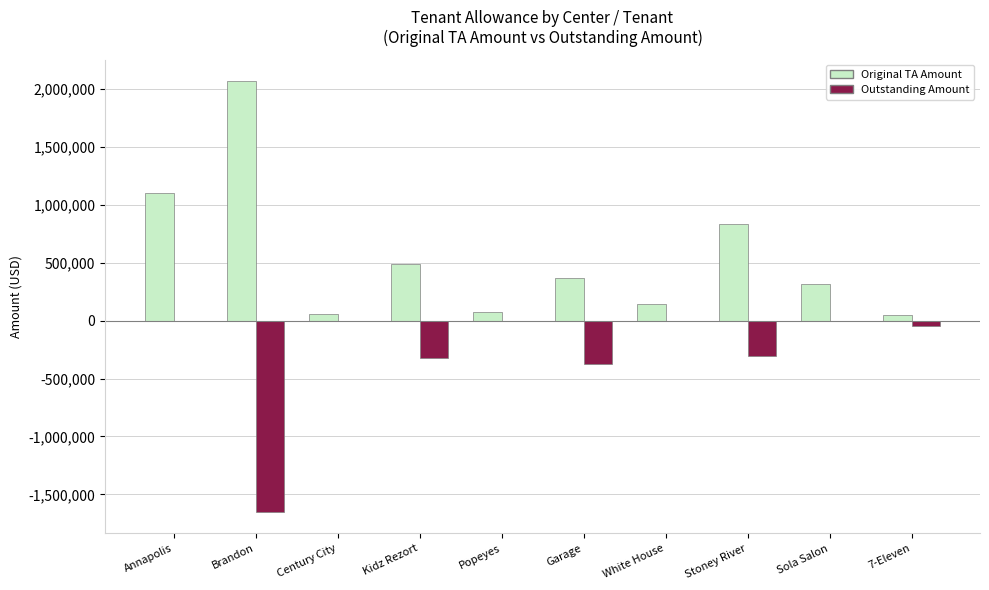

Is the value of Outstanding Amount at Annapolis greater than the value of Original TA Amount at White House?

No